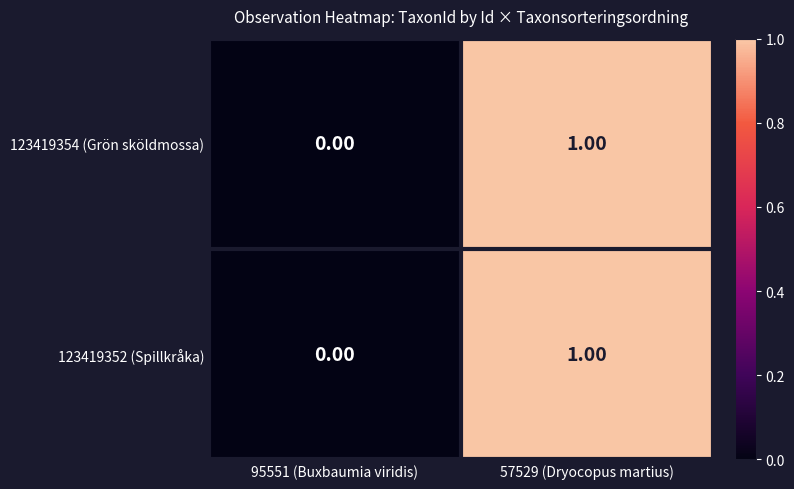

List the labels in order of 123419354 (Grön sköldmossa) value, largest first.

57529 (Dryocopus martius), 95551 (Buxbaumia viridis)